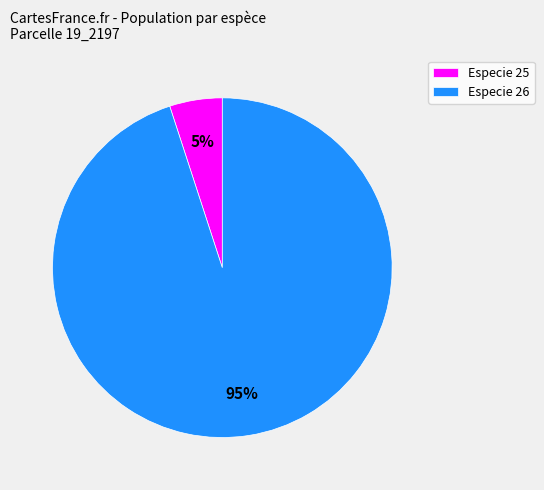

To the nearest percent, what is the difference between the largest and smallest slice percentages?

90%